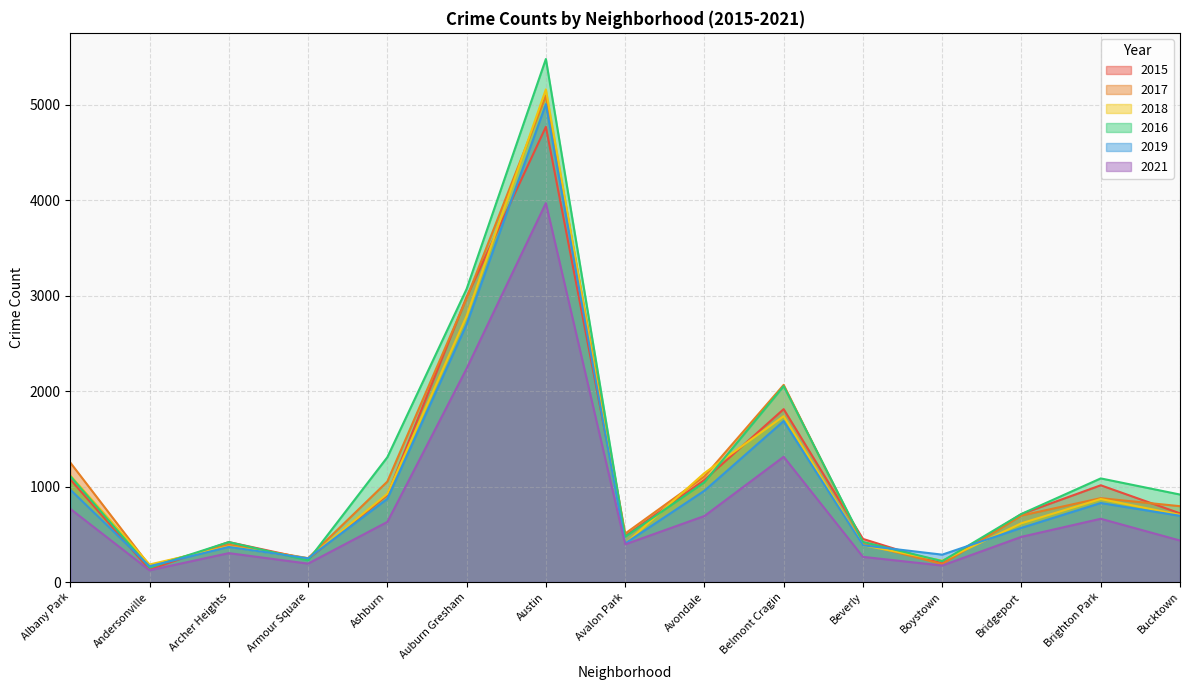

What is the maximum value for 2015?

4770